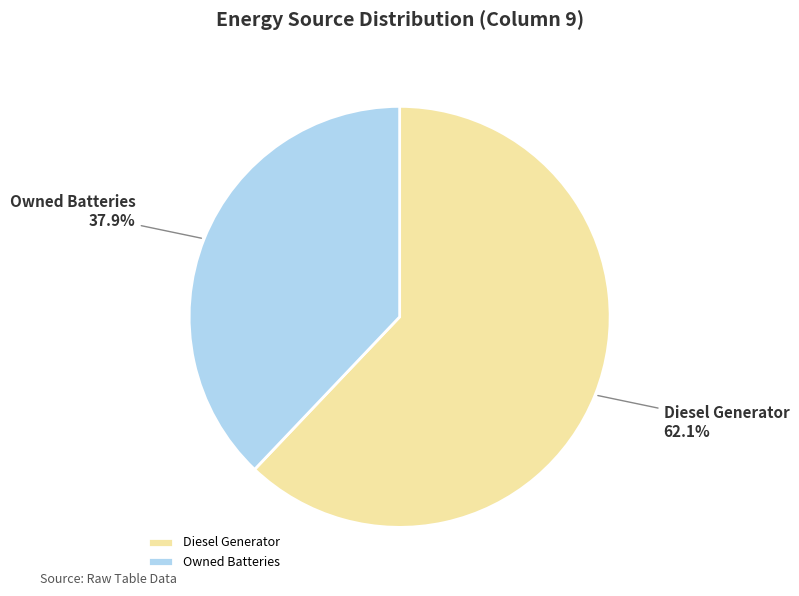

Which slice is the smallest?

Owned Batteries